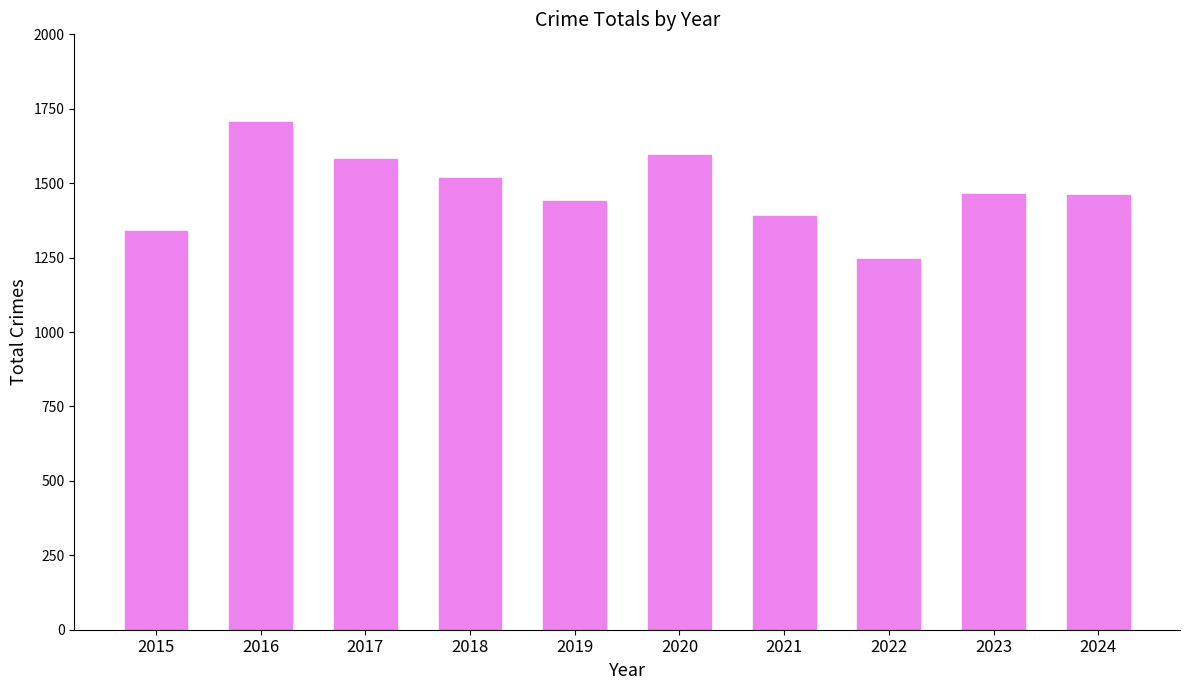

What is the difference between the second highest and second lowest values?

255